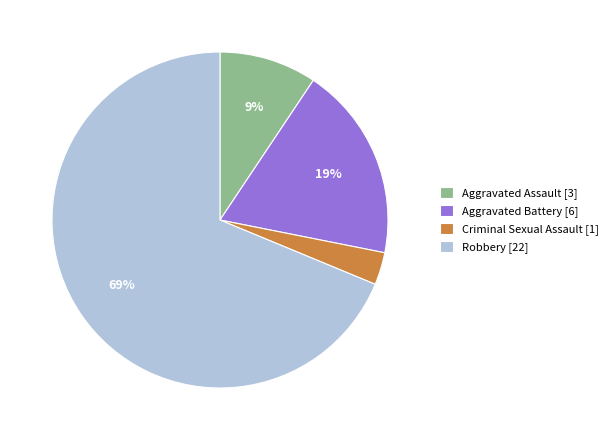

Combined, do Aggravated Battery [6] and Aggravated Assault [3] account for over 50%?

No